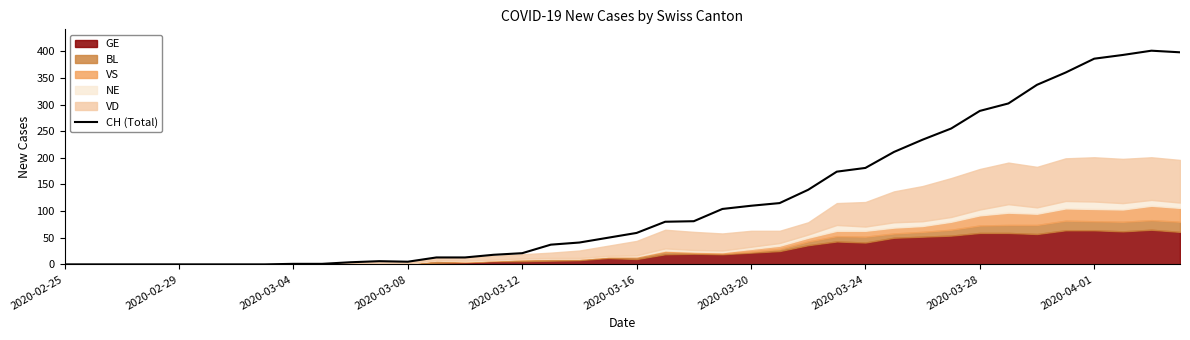

How many lines are shown in the chart?

1